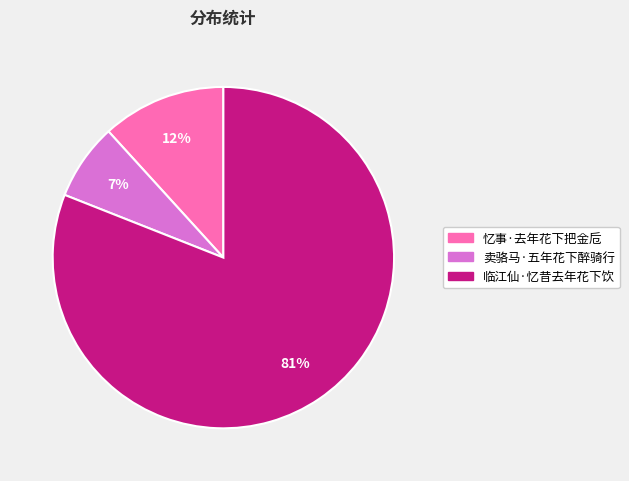

Is there any slice that represents more than half of the pie?

Yes